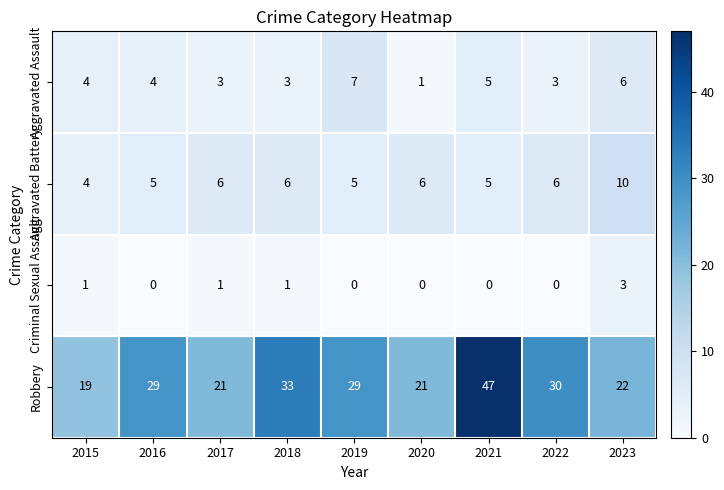

What is the difference between the second highest and minimum values in the Aggravated Assault series?

5